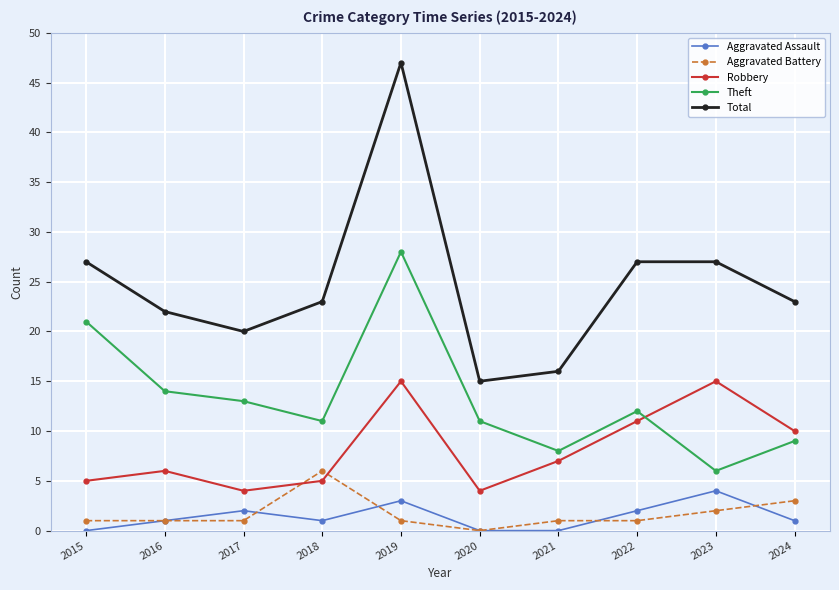

At which category does Robbery reach its first local valley?

2017